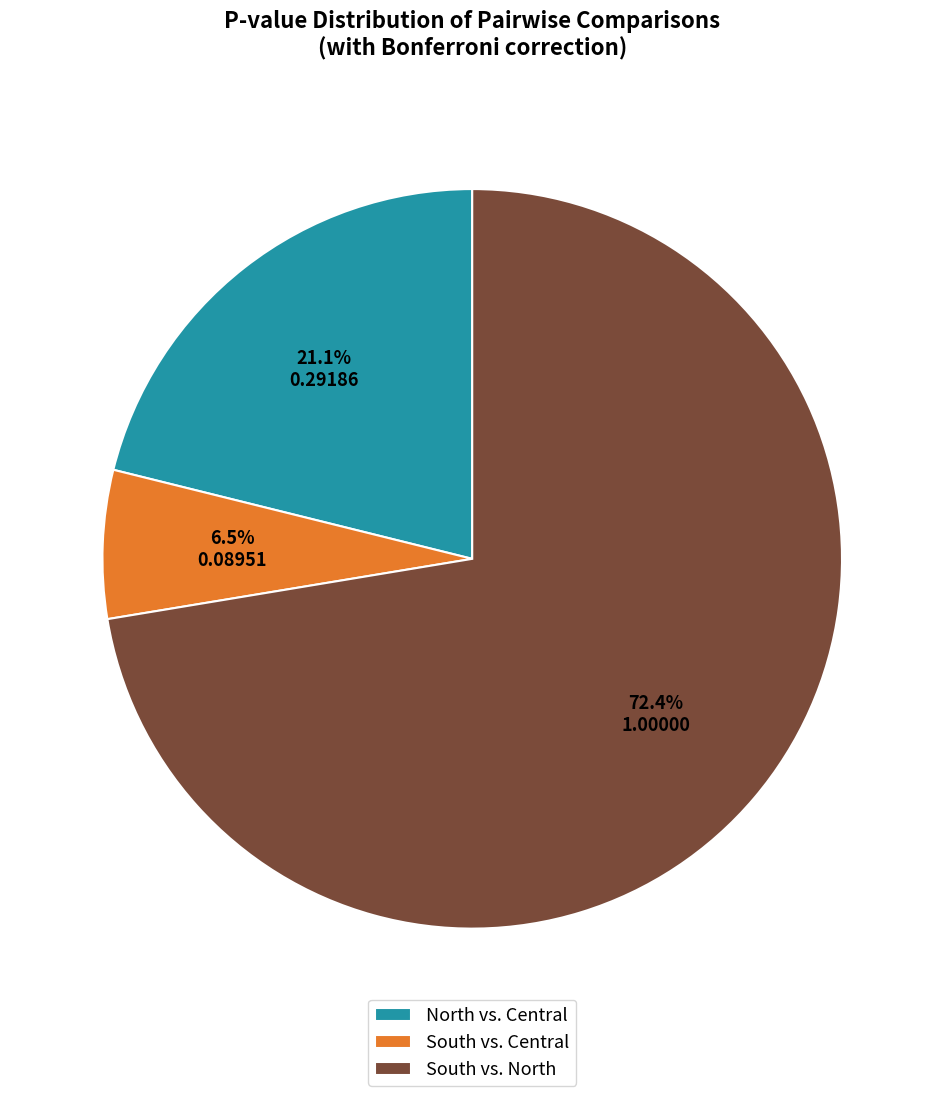

Rank the categories by value from lowest to highest.

South vs. Central, North vs. Central, South vs. North